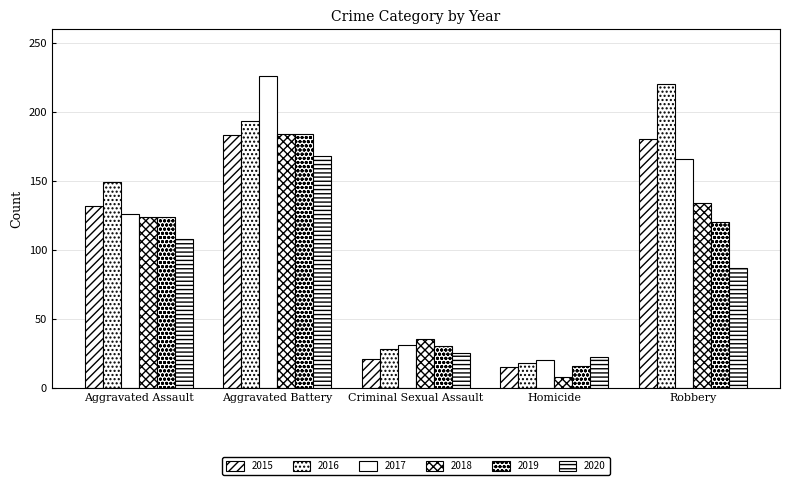

How many groups of bars are there?

5